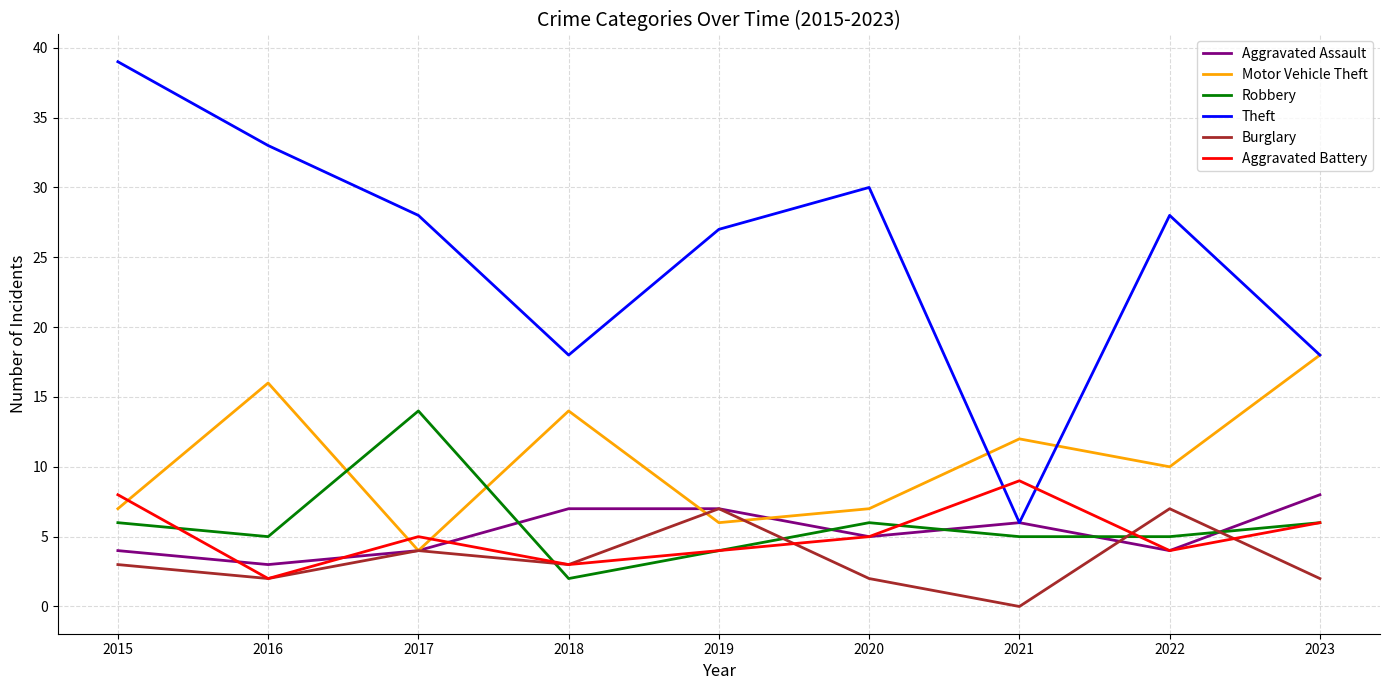

True or false: Robbery and Burglary cross at least once.

True